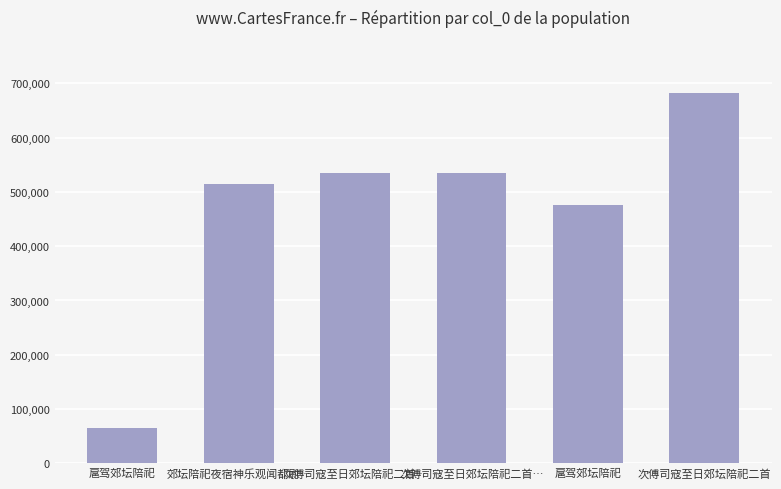

Reading left to right, extract all data points from this chart.

扈驾郊坛陪祀=65238	郊坛陪祀夜宿神乐观闻都尉…=514632	次傅司寇至日郊坛陪祀二首…=534967	次傅司寇至日郊坛陪祀二首…=534968	扈驾郊坛陪祀=476503	次傅司寇至日郊坛陪祀二首=682908